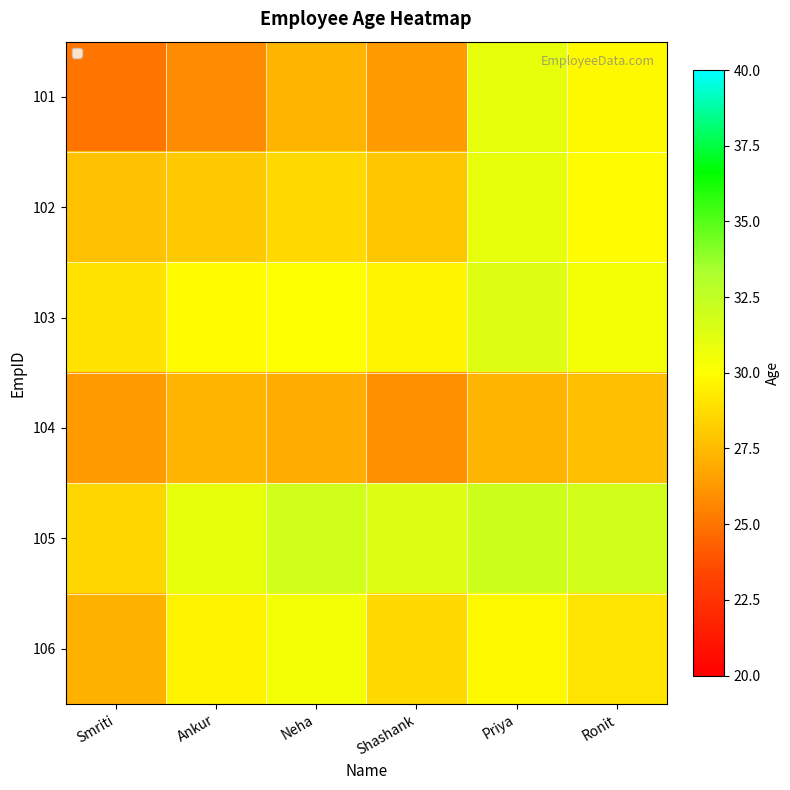

At how many categories does at least one series exceed 27?

6